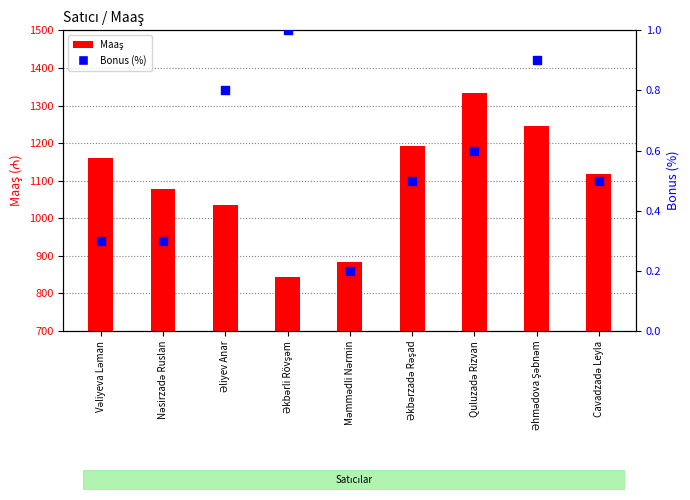

Which series has the largest total across all categories?

Maaş